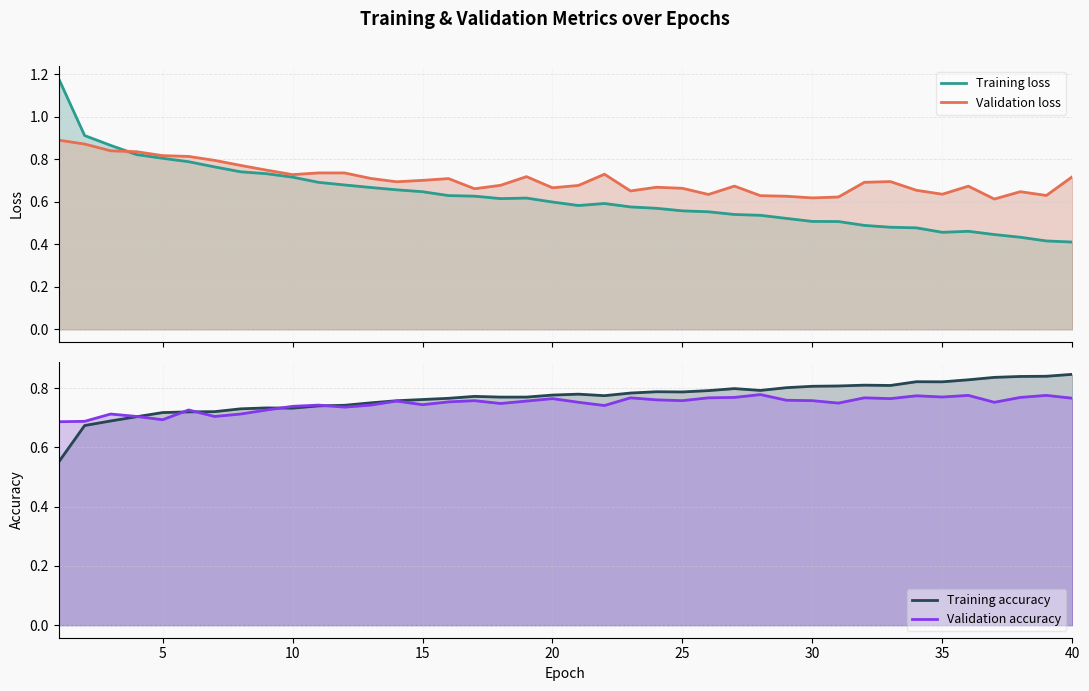

How many times do Training loss and Validation accuracy cross each other?

1